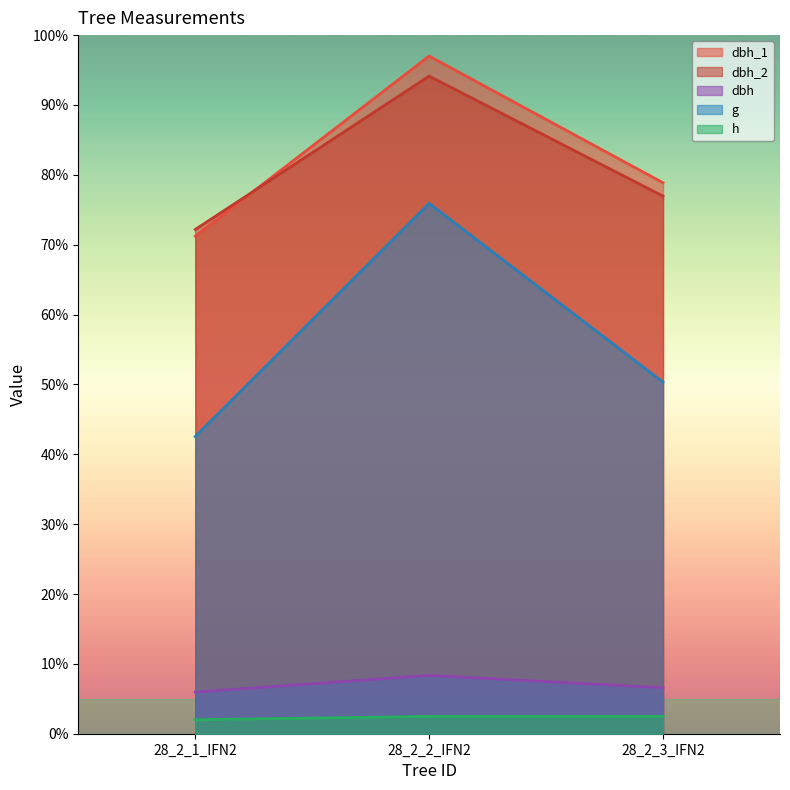

Is it true that h equals 1.7 at 28_2_2_IFN2?

False